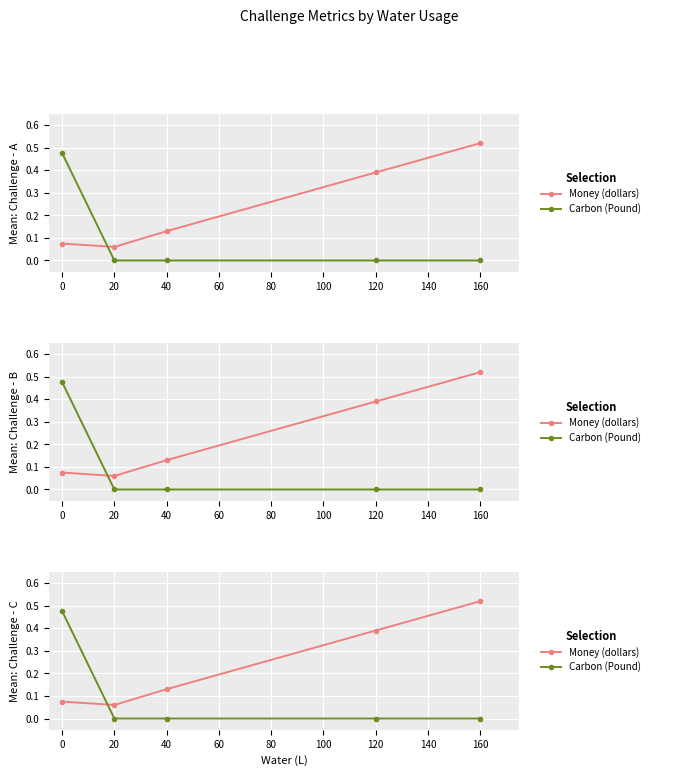

Which series has the largest total across all categories?

Money (dollars)